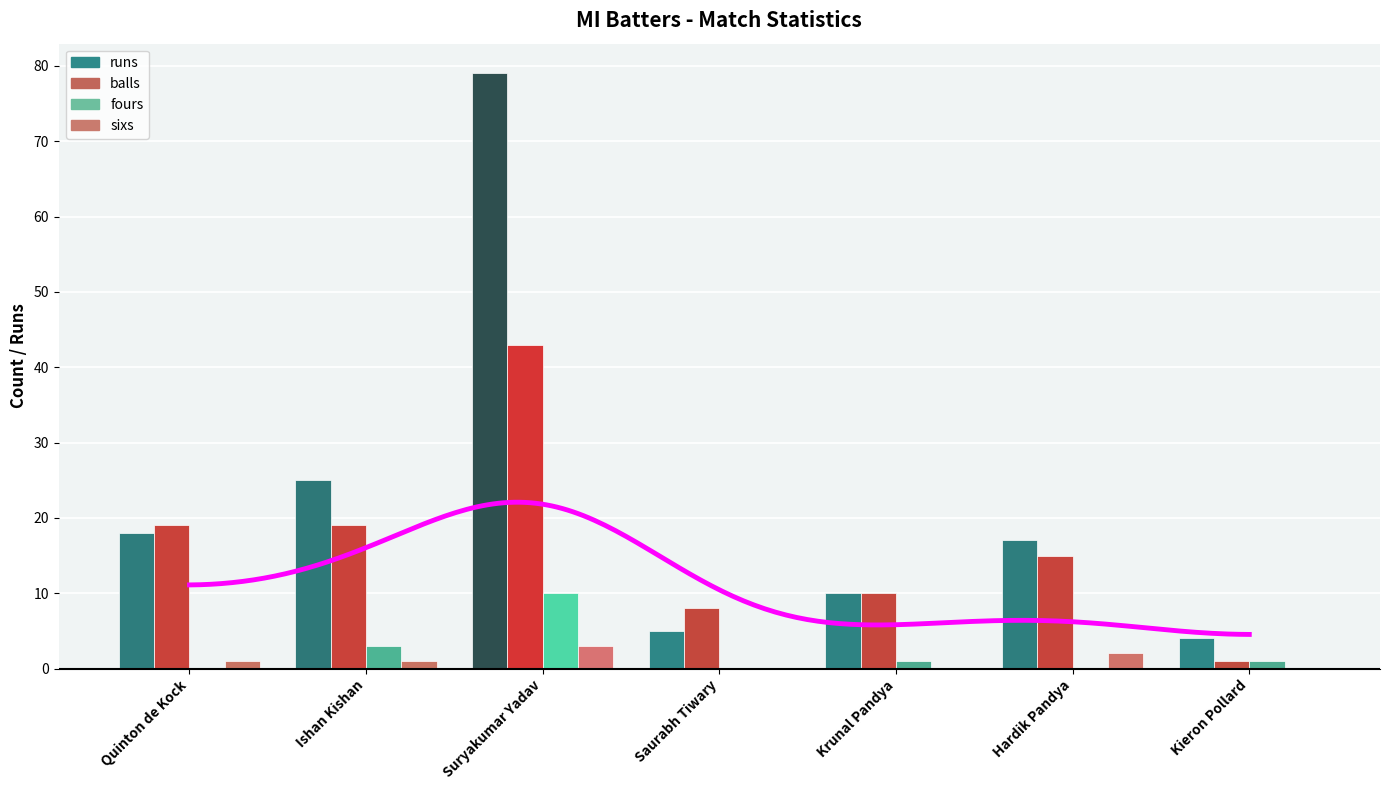

Which category has the highest value in the balls series?

Suryakumar Yadav